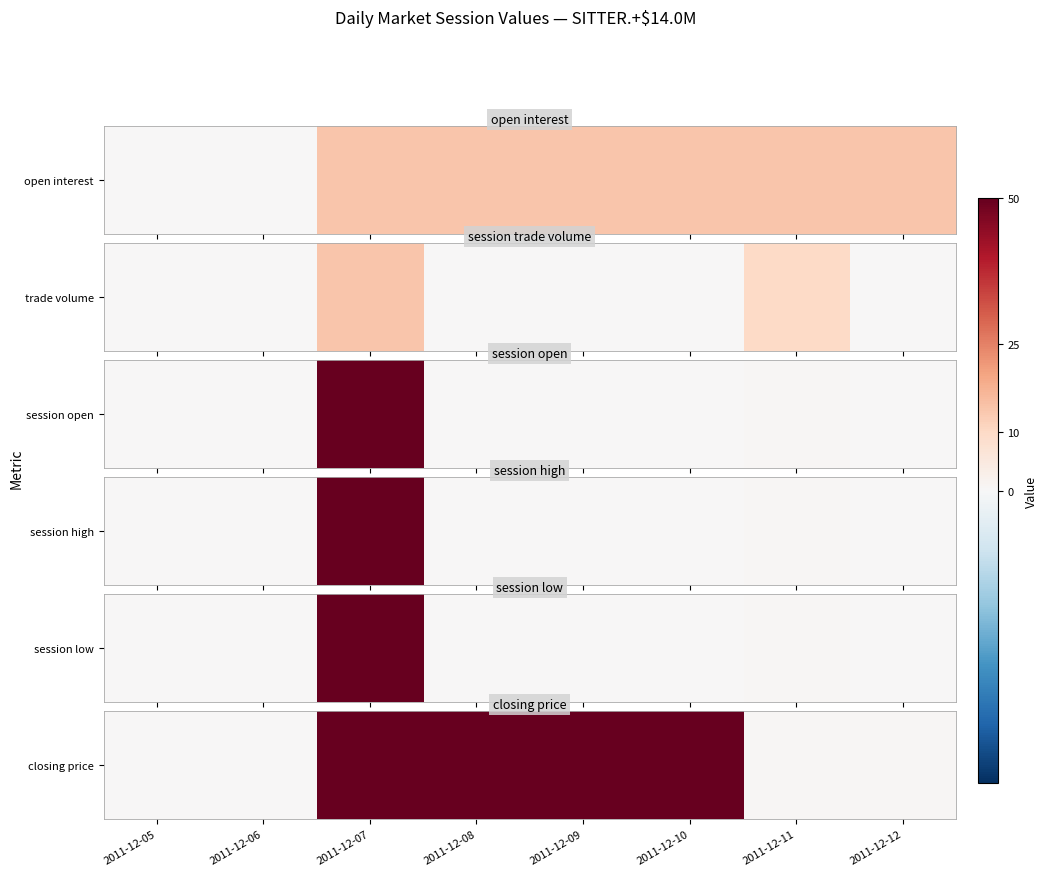

Which category has the highest value across all series?

2011-12-07